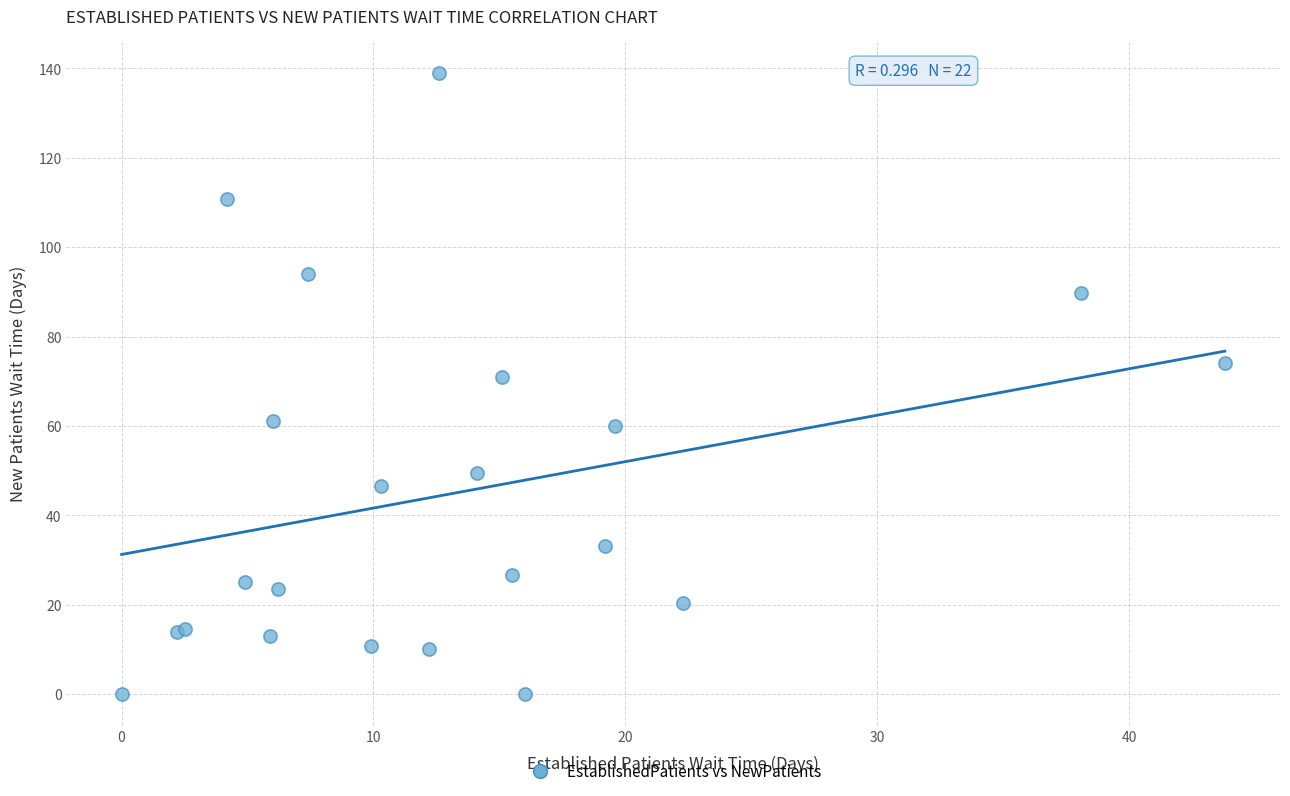

What Y value in the scatter plot is closest to 69?

70.9